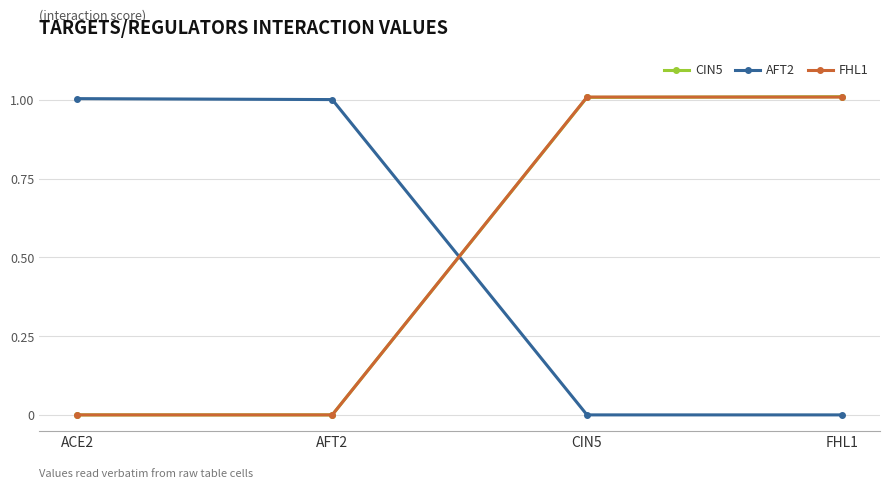

What is the sum of the FHL1 values at ACE2 and CIN5?

1.0